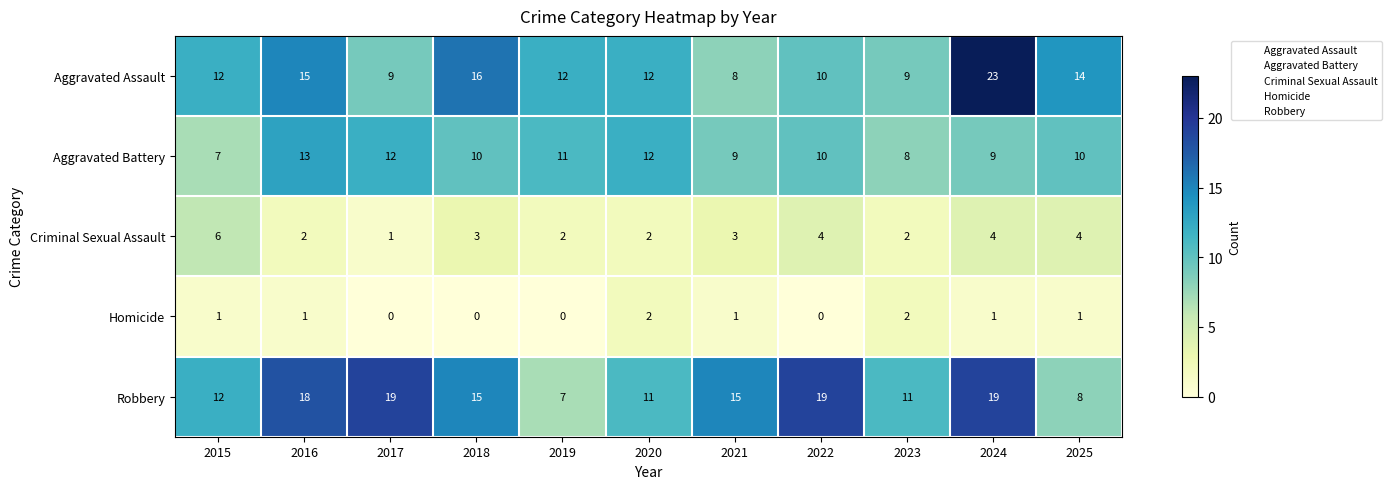

Where does the Criminal Sexual Assault series first go above 3?

2015